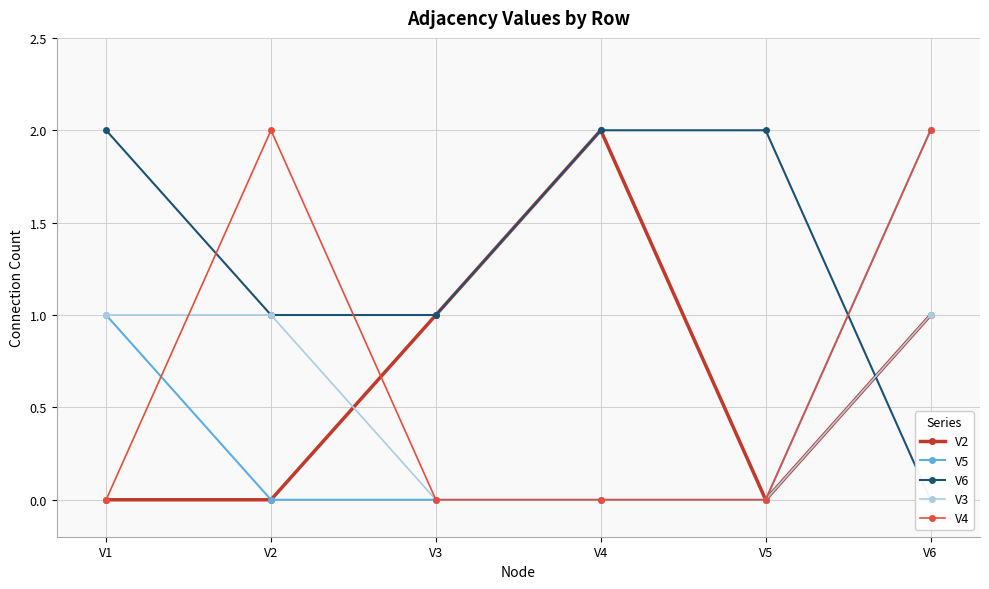

Rank the series at V2 from lowest to highest value.

V2, V5, V6, V3, V4